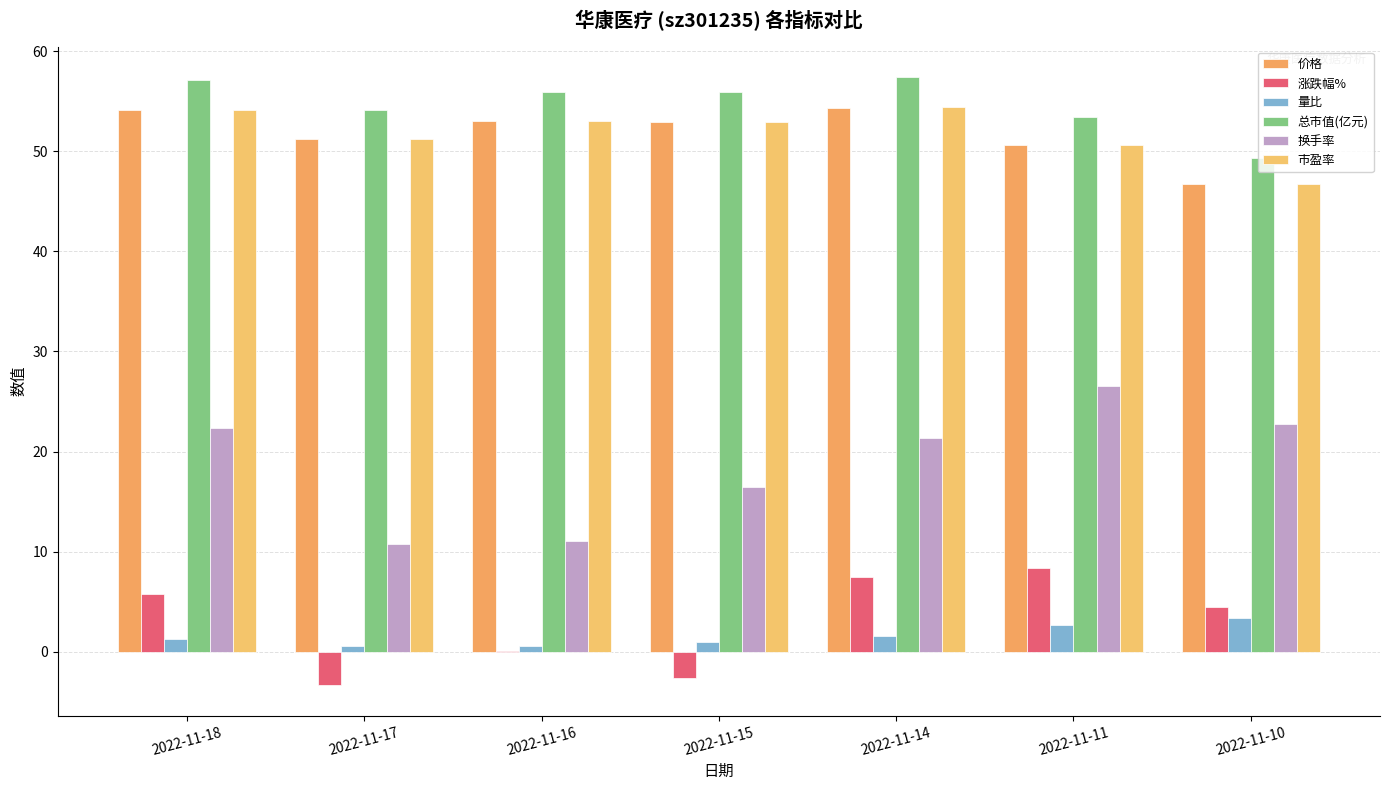

Reading left to right, transcribe all the data shown in this chart.

价格: 2022-11-18=54.1	2022-11-17=51.2	2022-11-16=53.0	2022-11-15=53.0	2022-11-14=54.4	2022-11-11=50.6	2022-11-10=46.7
涨跌幅%: 2022-11-18=5.7	2022-11-17=-3.4	2022-11-16=0.1	2022-11-15=-2.6	2022-11-14=7.4	2022-11-11=8.4	2022-11-10=4.5
量比: 2022-11-18=1.3	2022-11-17=0.6	2022-11-16=0.6	2022-11-15=1.0	2022-11-14=1.5	2022-11-11=2.6	2022-11-10=3.3
总市值(亿元): 2022-11-18=57.2	2022-11-17=54.1	2022-11-16=56.0	2022-11-15=55.9	2022-11-14=57.4	2022-11-11=53.5	2022-11-10=49.3
换手率: 2022-11-18=22.3	2022-11-17=10.7	2022-11-16=11.0	2022-11-15=16.5	2022-11-14=21.3	2022-11-11=26.6	2022-11-10=22.8
市盈率: 2022-11-18=54.2	2022-11-17=51.2	2022-11-16=53.0	2022-11-15=53.0	2022-11-14=54.4	2022-11-11=50.6	2022-11-10=46.7